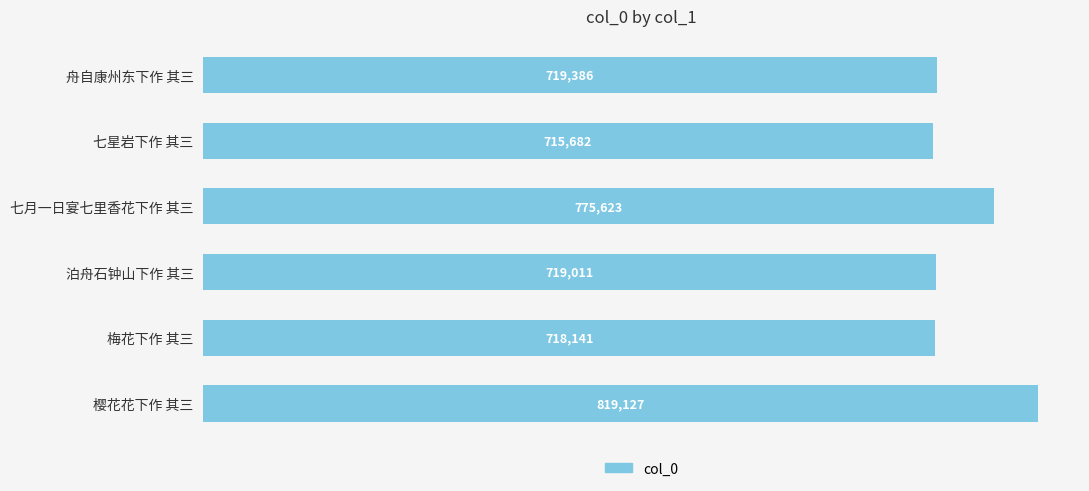

List the labels in order of value, smallest first.

七星岩下作 其三, 梅花下作 其三, 泊舟石钟山下作 其三, 舟自康州东下作 其三, 七月一日宴七里香花下作 其三, 樱花花下作 其三